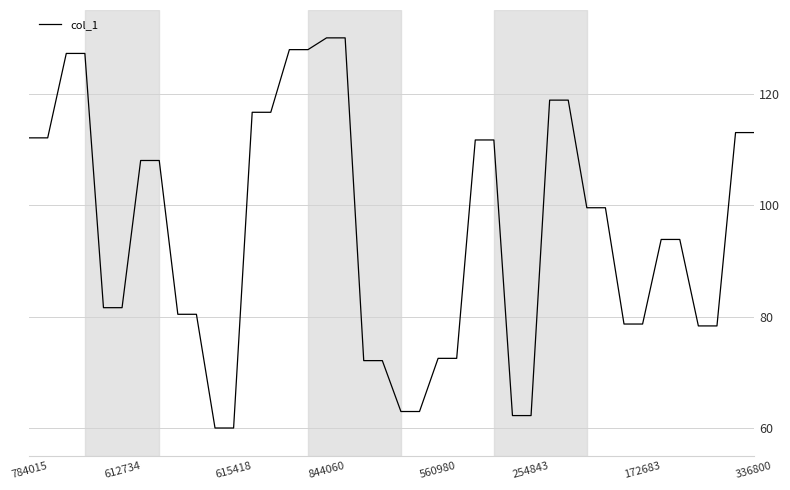

What is the greatest value displayed?

130.0